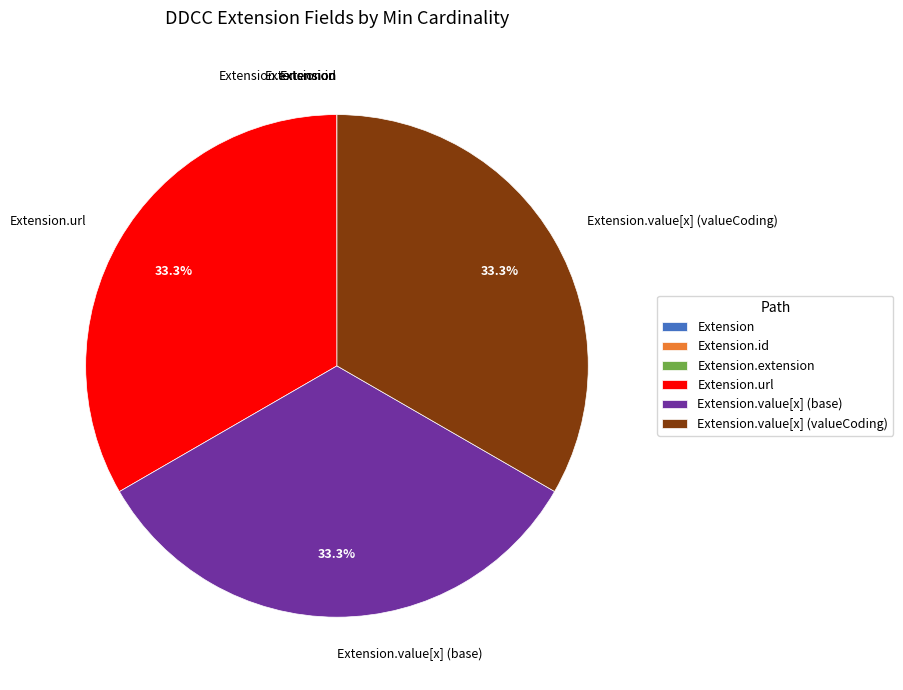

Does any single category account for the majority?

No